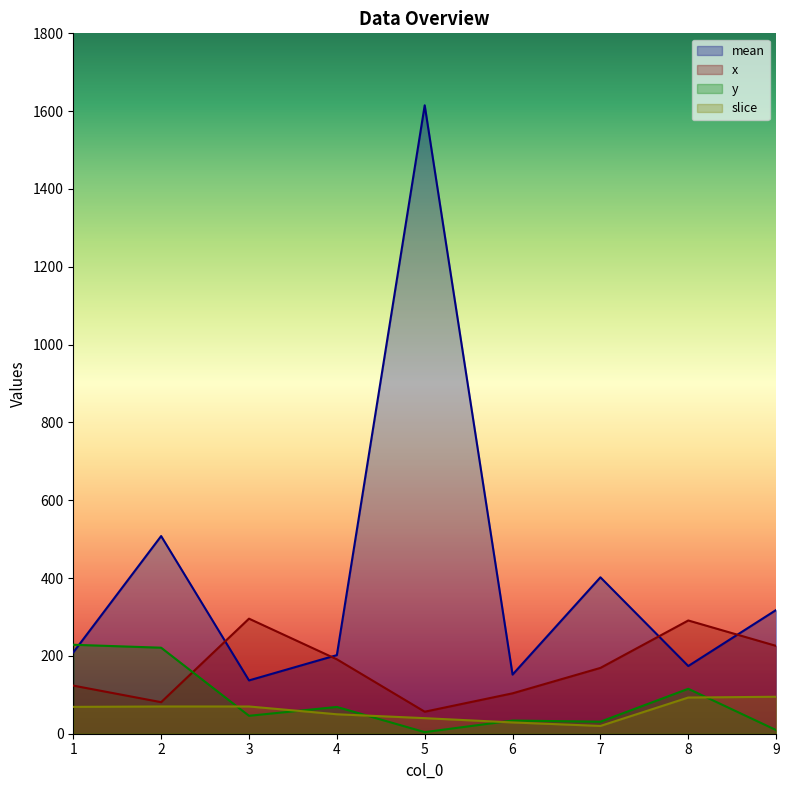

True or false: slice and mean intersect in this chart.

False